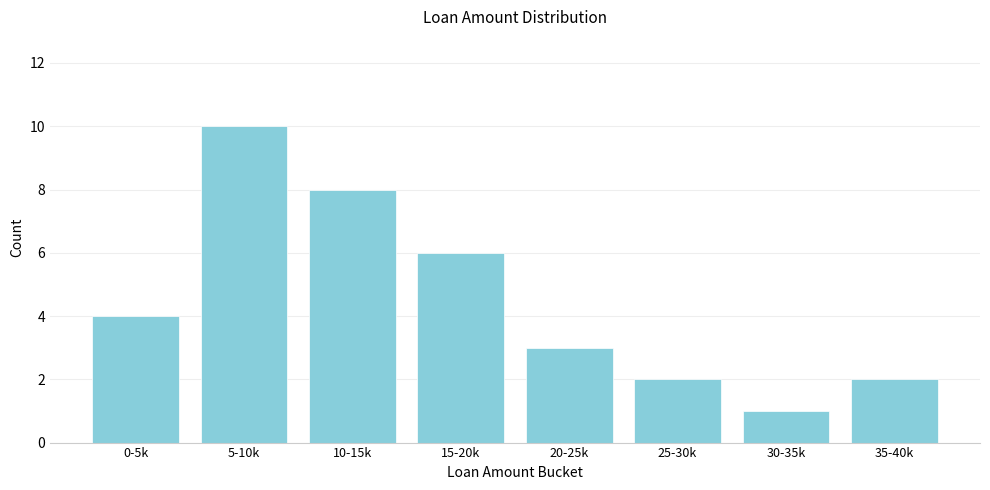

Reading left to right, what are all the values shown in this chart?

4	10	8	6	3	2	1	2